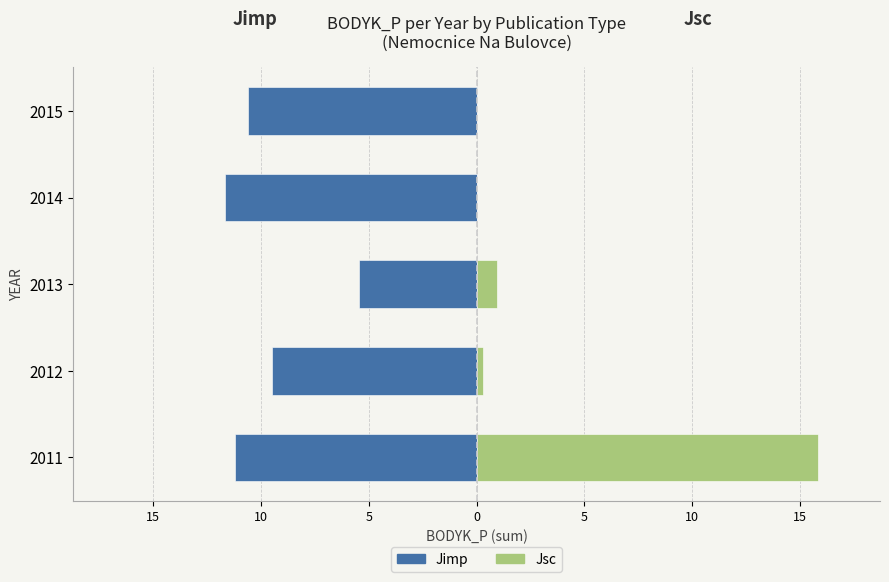

How many bars are there in total?

10